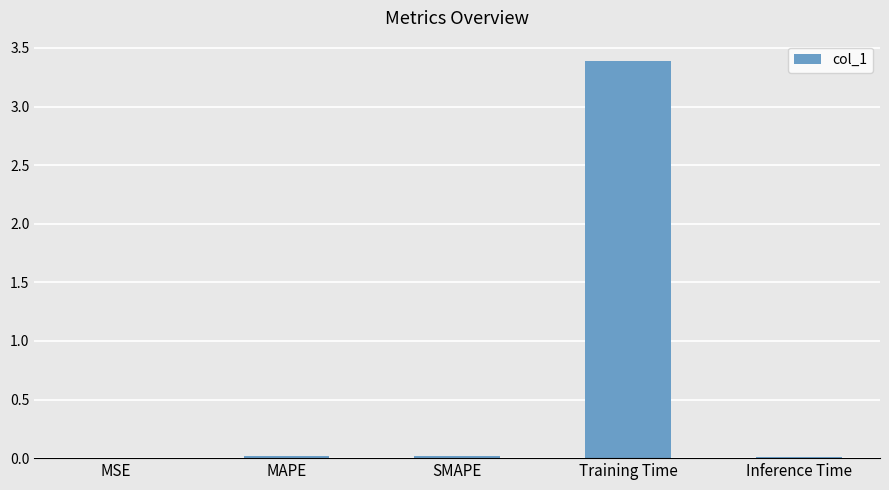

What is the average value?

0.7